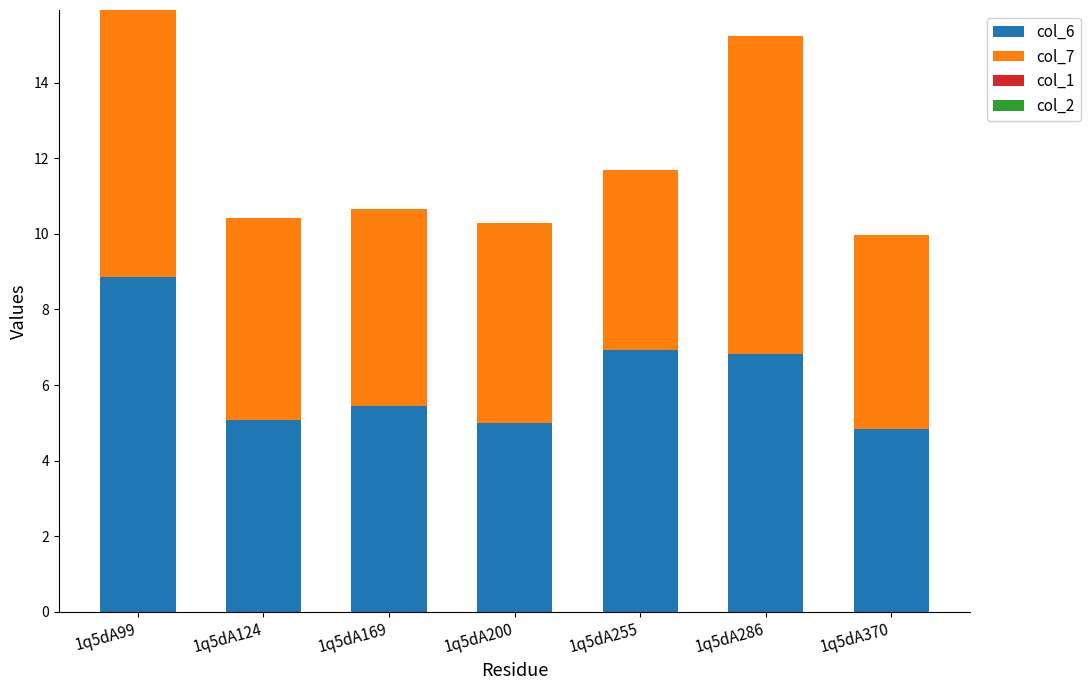

At which category is the sum across all series the highest?

1q5dA99